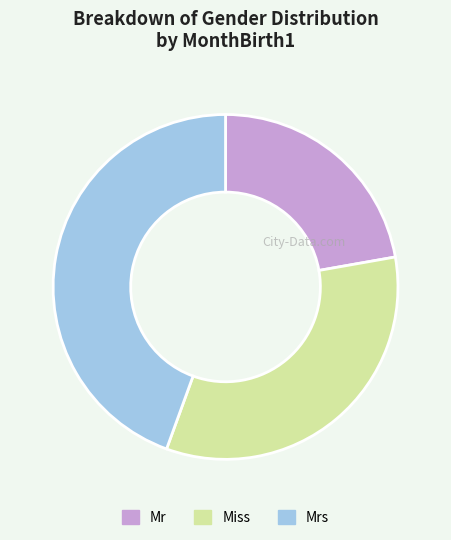

Is there any slice that represents more than half of the pie?

No